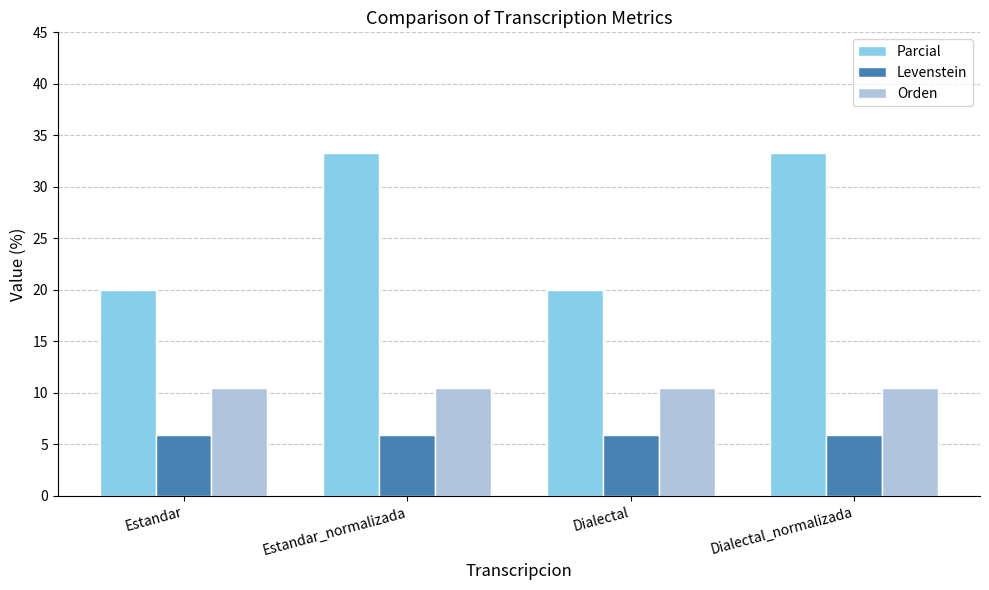

What is the value of the Parcial bar at the 1st from the left?

20.0